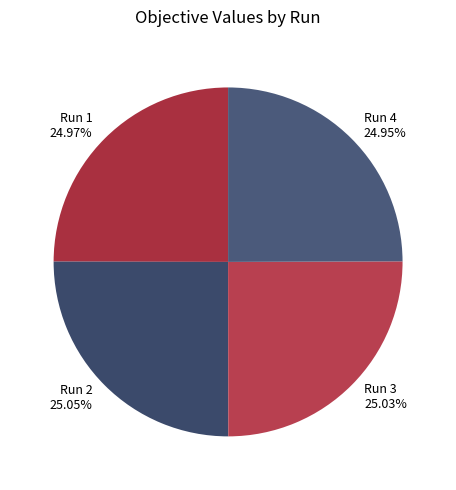

Does Run 1 account for over 50% of the chart?

No